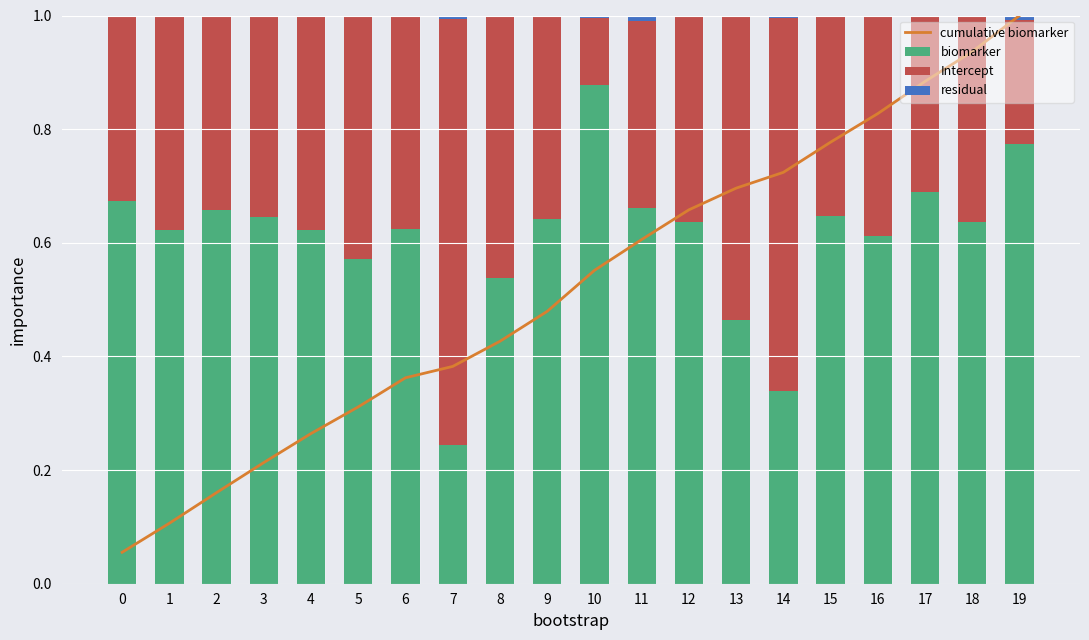

What is the highest value of the Intercept series?

0.8